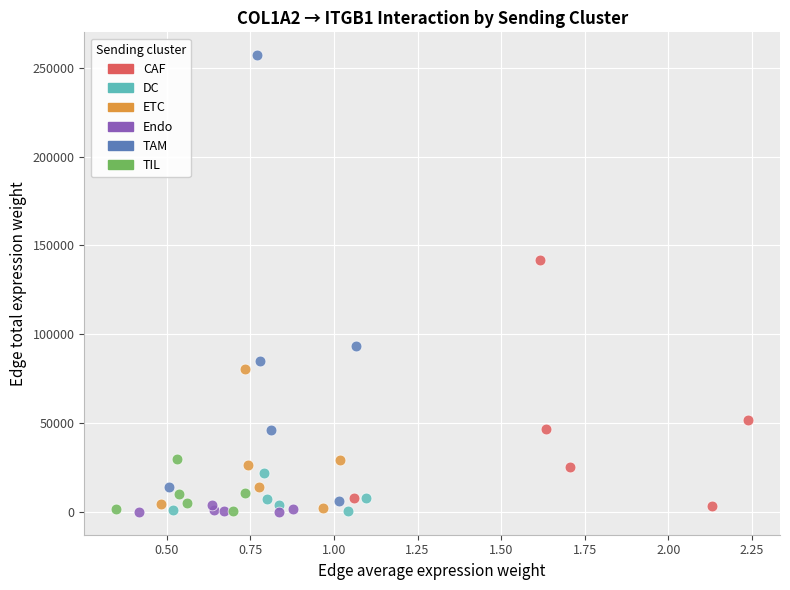

Which series has the widest spread of Y values?

TAM